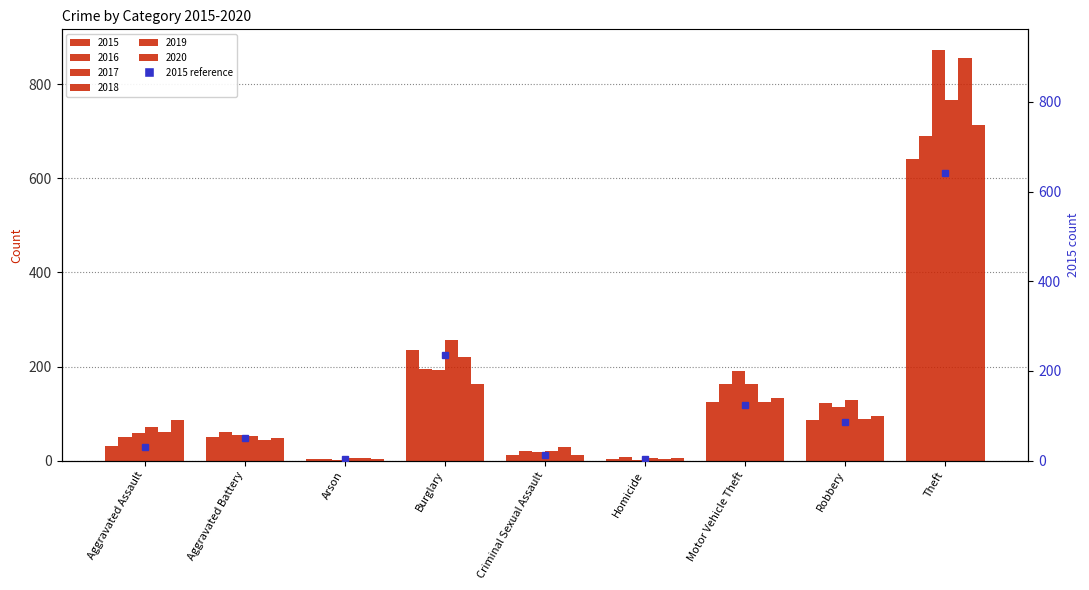

Rank the categories by 2018 value from highest to lowest.

Theft, Burglary, Motor Vehicle Theft, Robbery, Aggravated Assault, Aggravated Battery, Criminal Sexual Assault, Arson, Homicide